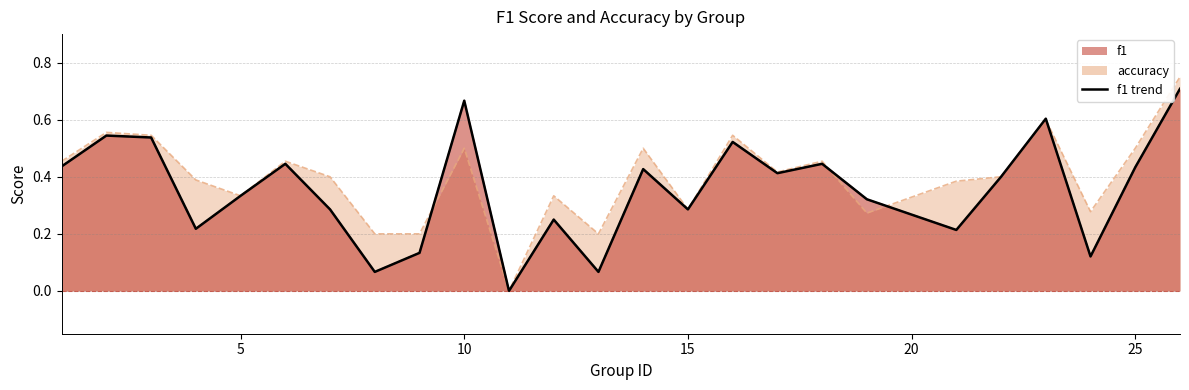

Which category has the highest value in the accuracy series?

26